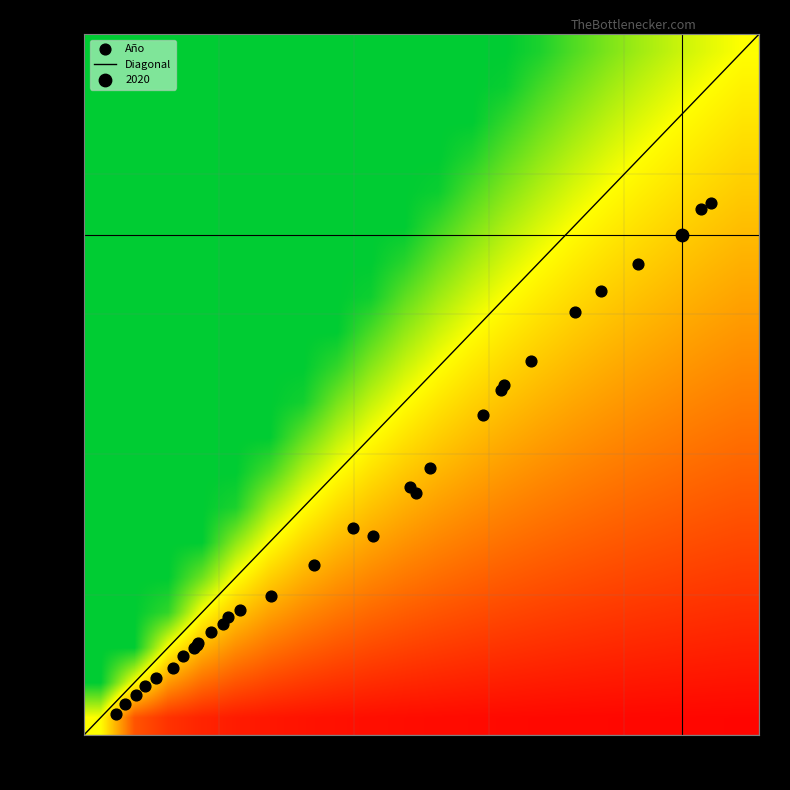

Where does the data first go above 12104858?

2006